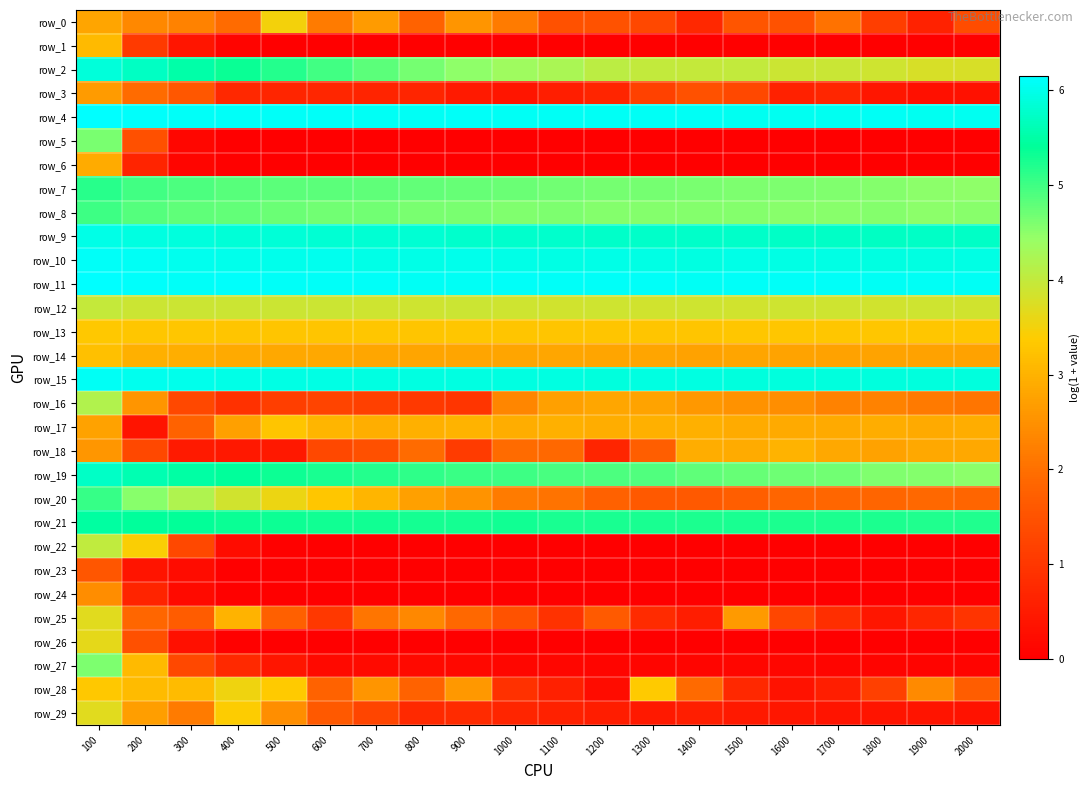

The value of row_23 at 300 is 0.2. True or false?

True